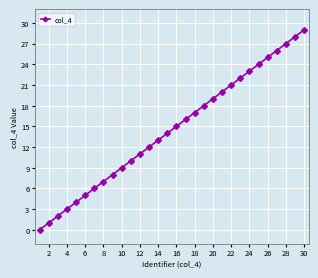

What is the sum of all values?

435